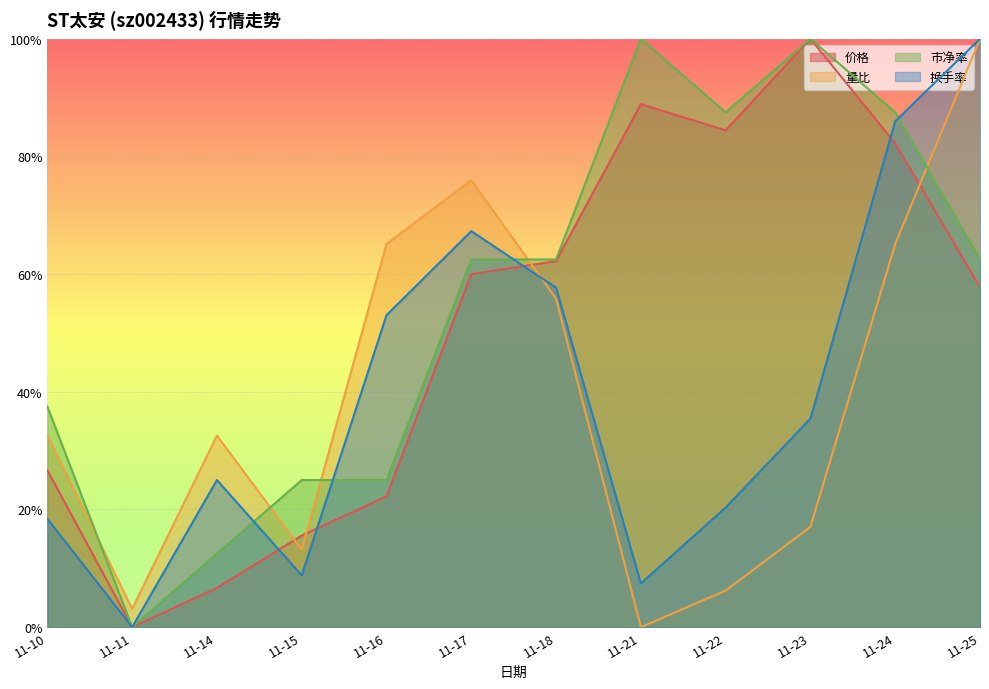

How many values in 量比 are above zero?

11